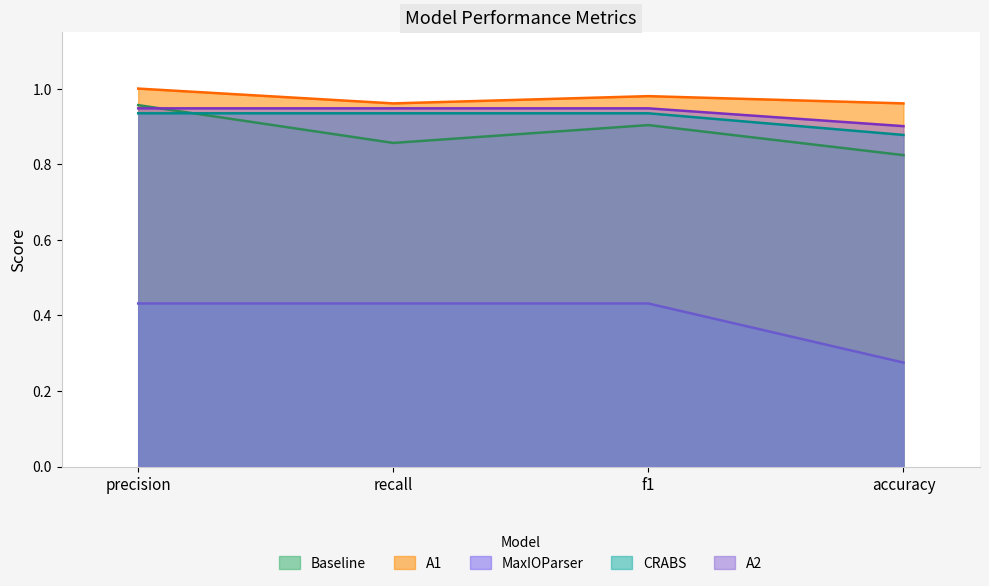

True or false: A1 has more than 2 points higher than both neighbors.

False